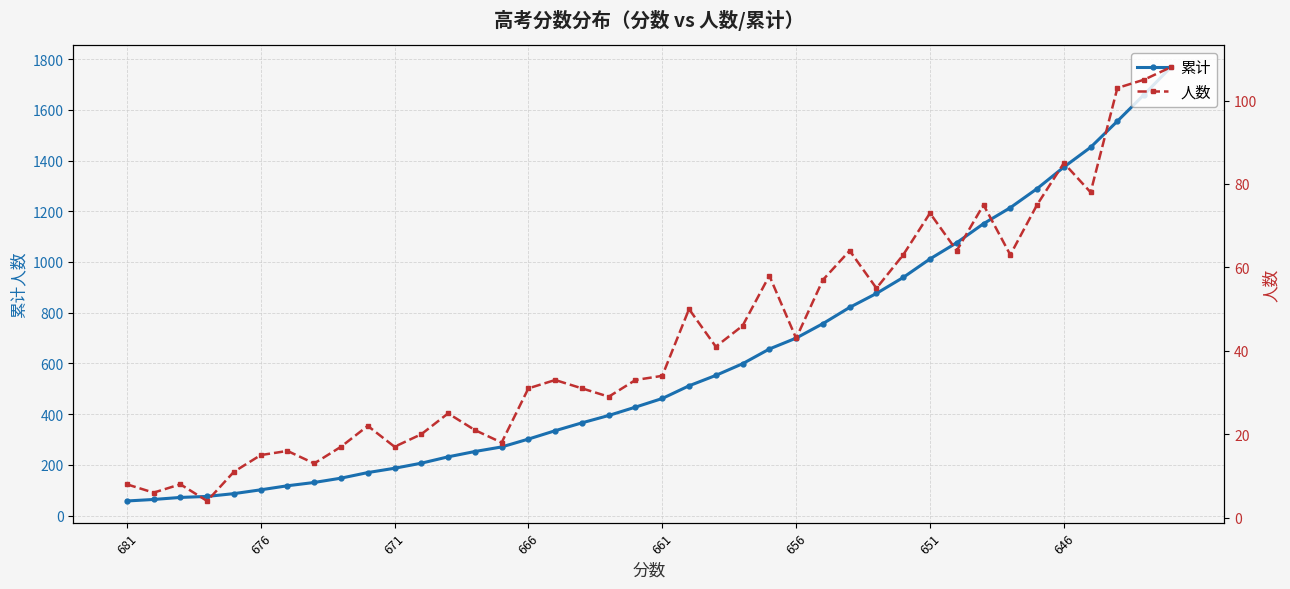

Reading left to right, extract all data points from this chart.

累计: 58	64	72	76	87	102	118	131	148	170	187	207	232	253	271	302	335	366	395	428	462	512	553	599	657	700	757	821	876	939	1012	1076	1151	1214	1289	1374	1452	1555	1660	1768
人数: 8	6	8	4	11	15	16	13	17	22	17	20	25	21	18	31	33	31	29	33	34	50	41	46	58	43	57	64	55	63	73	64	75	63	75	85	78	103	105	108